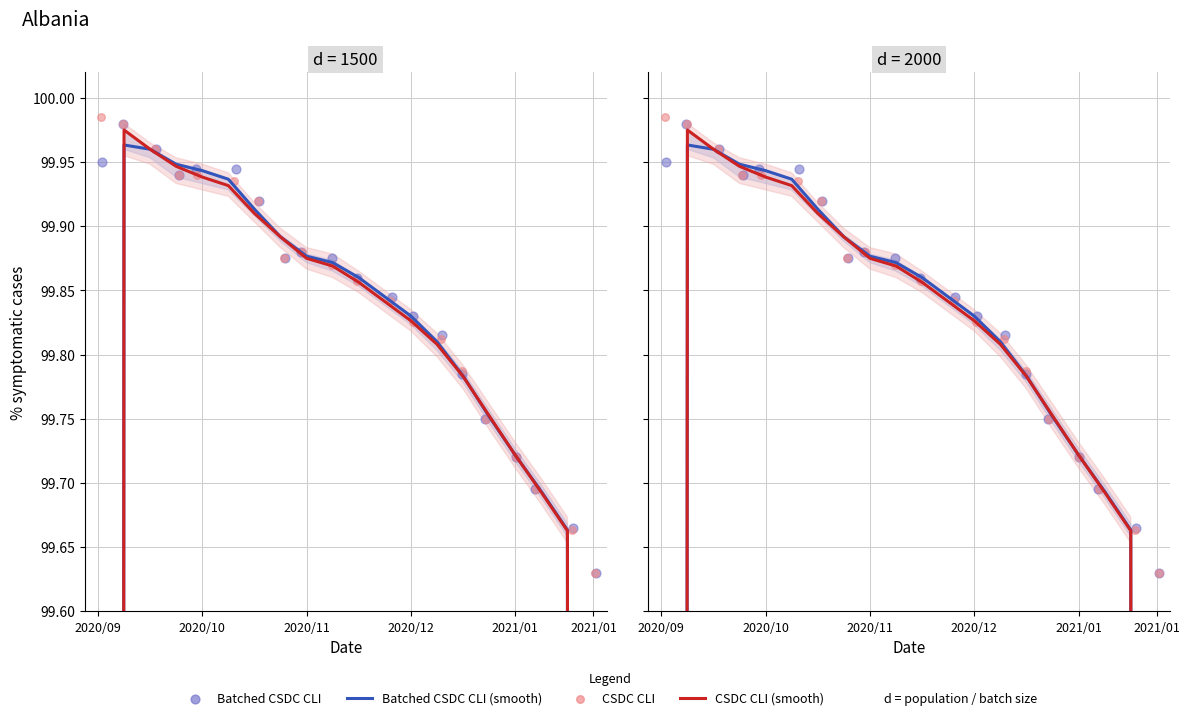

Is the value of CSDC CLI at 8 greater than the value of CSDC CLI (smooth) at 14?

Yes